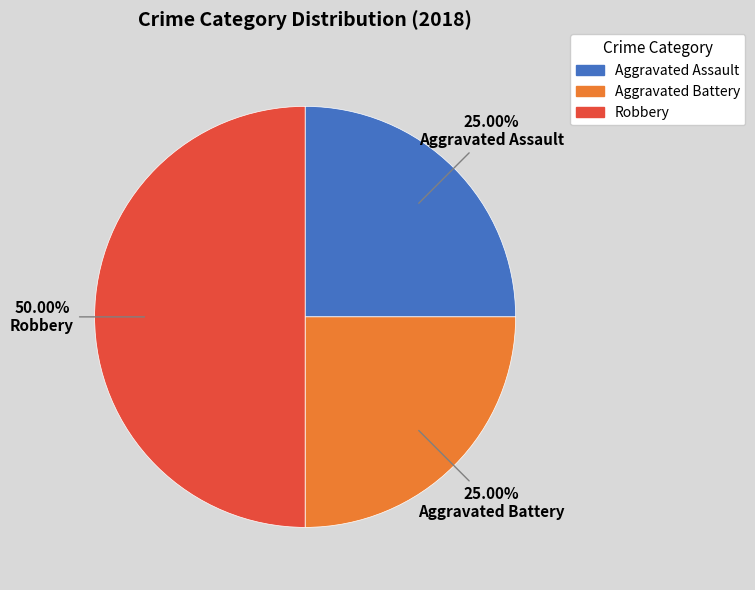

What percentage is the Robbery slice, to the nearest percent?

50%